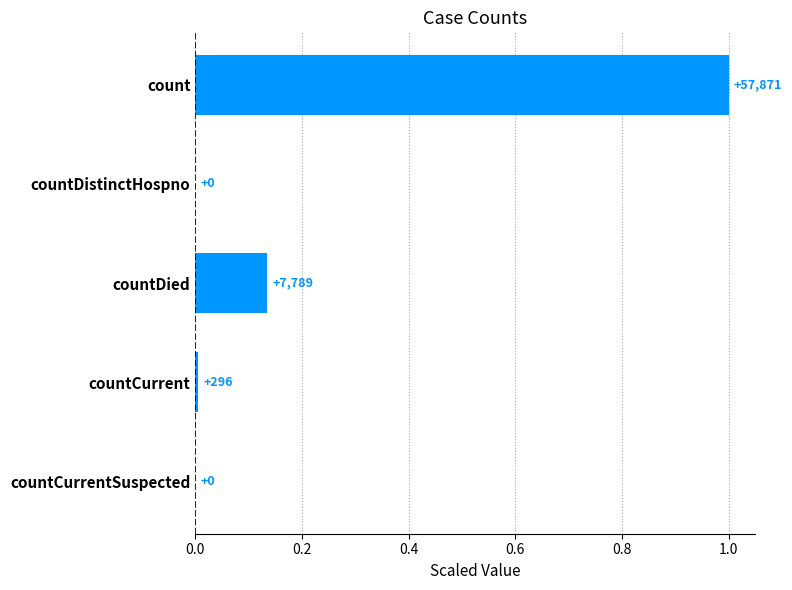

Are the bars horizontal?

Yes